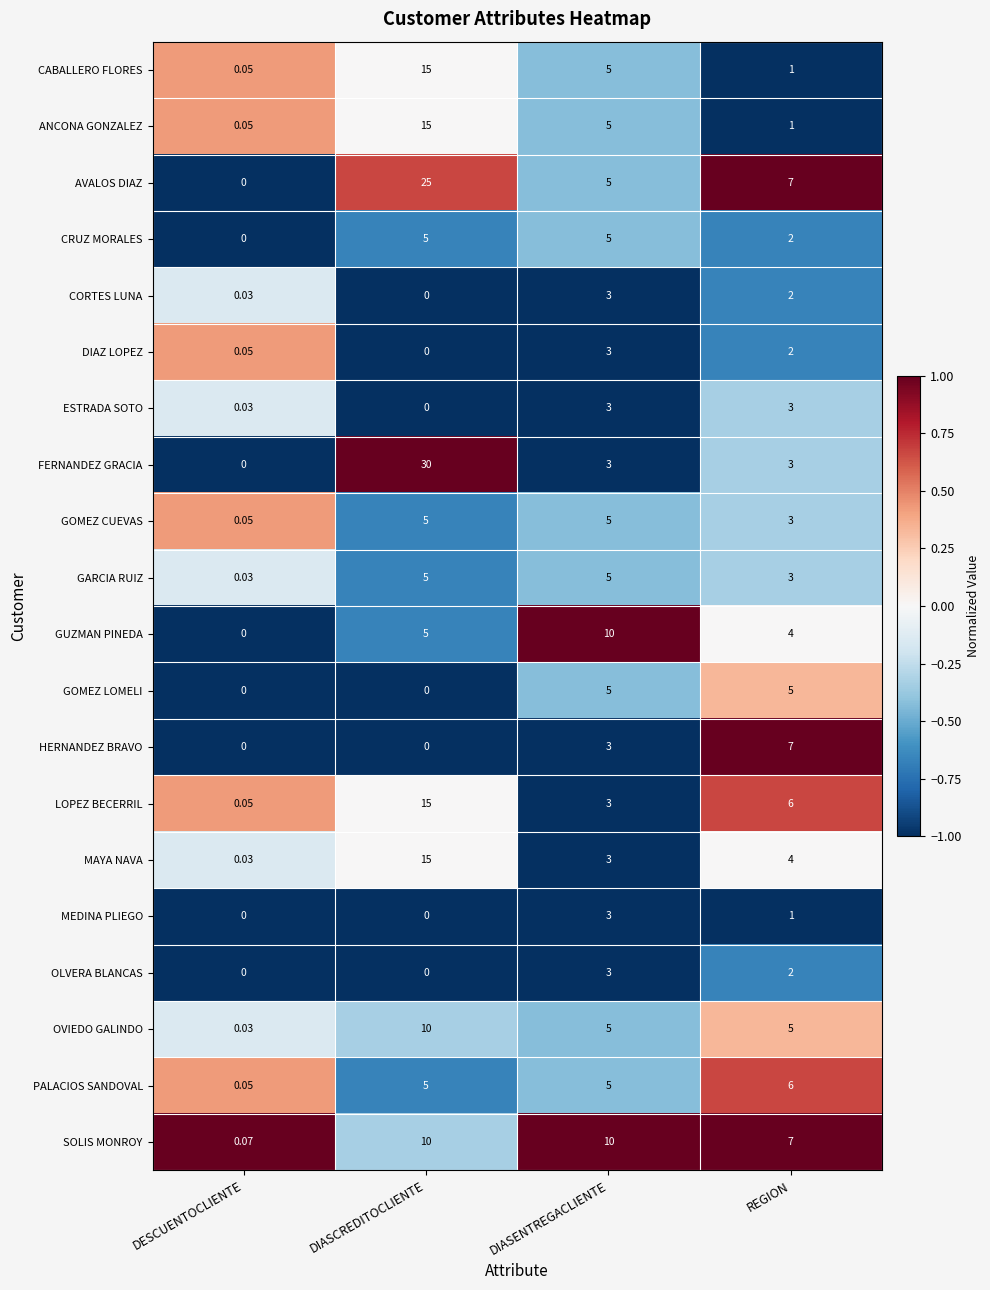

At which label does HERNANDEZ BRAVO reach its peak?

REGION